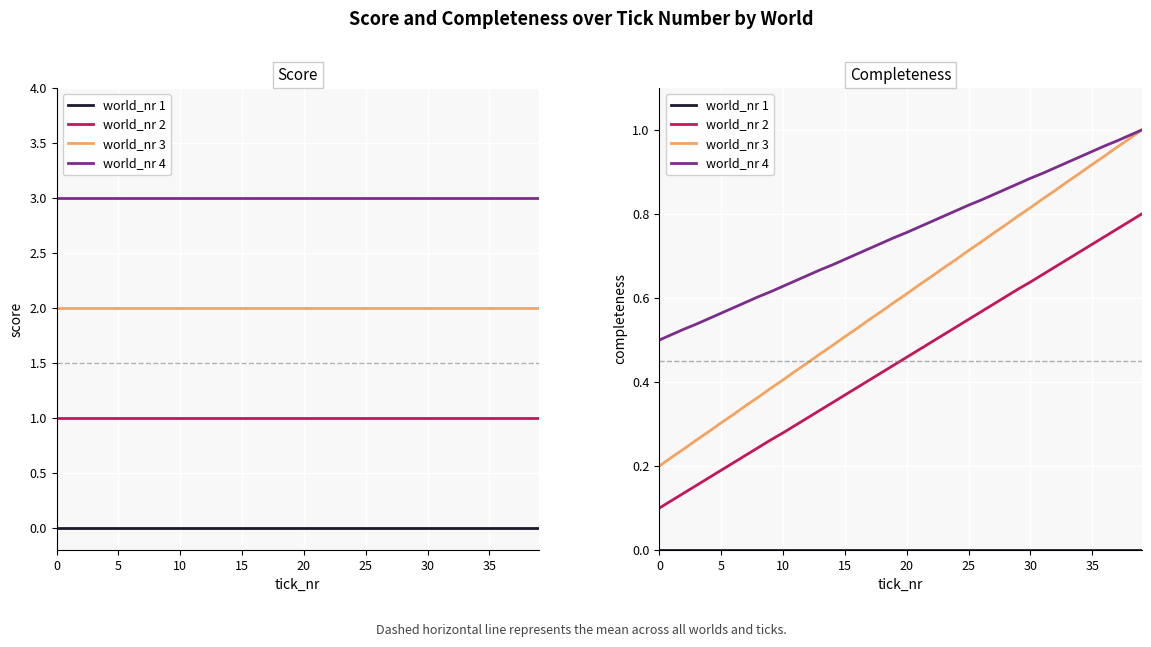

Between 12 and 10, which is larger?

12